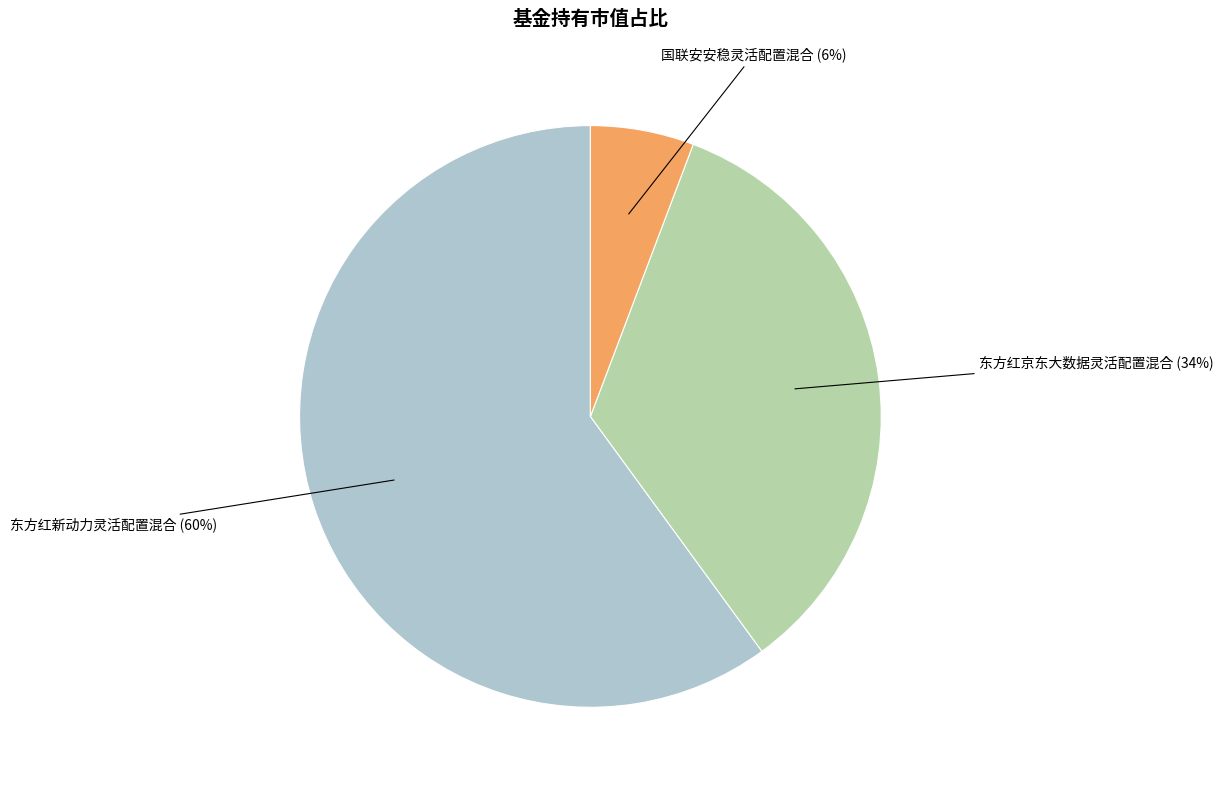

Which has a higher value, 东方红京东大数据灵活配置混合 or 国联安安稳灵活配置混合?

东方红京东大数据灵活配置混合